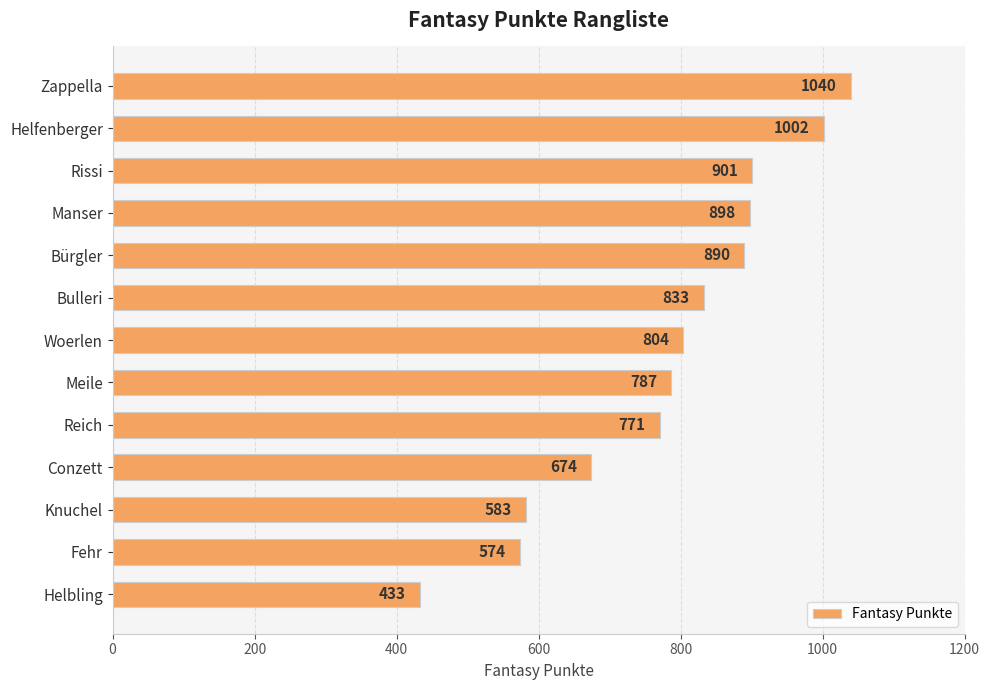

What is the value of the 7th bar from the top?

804